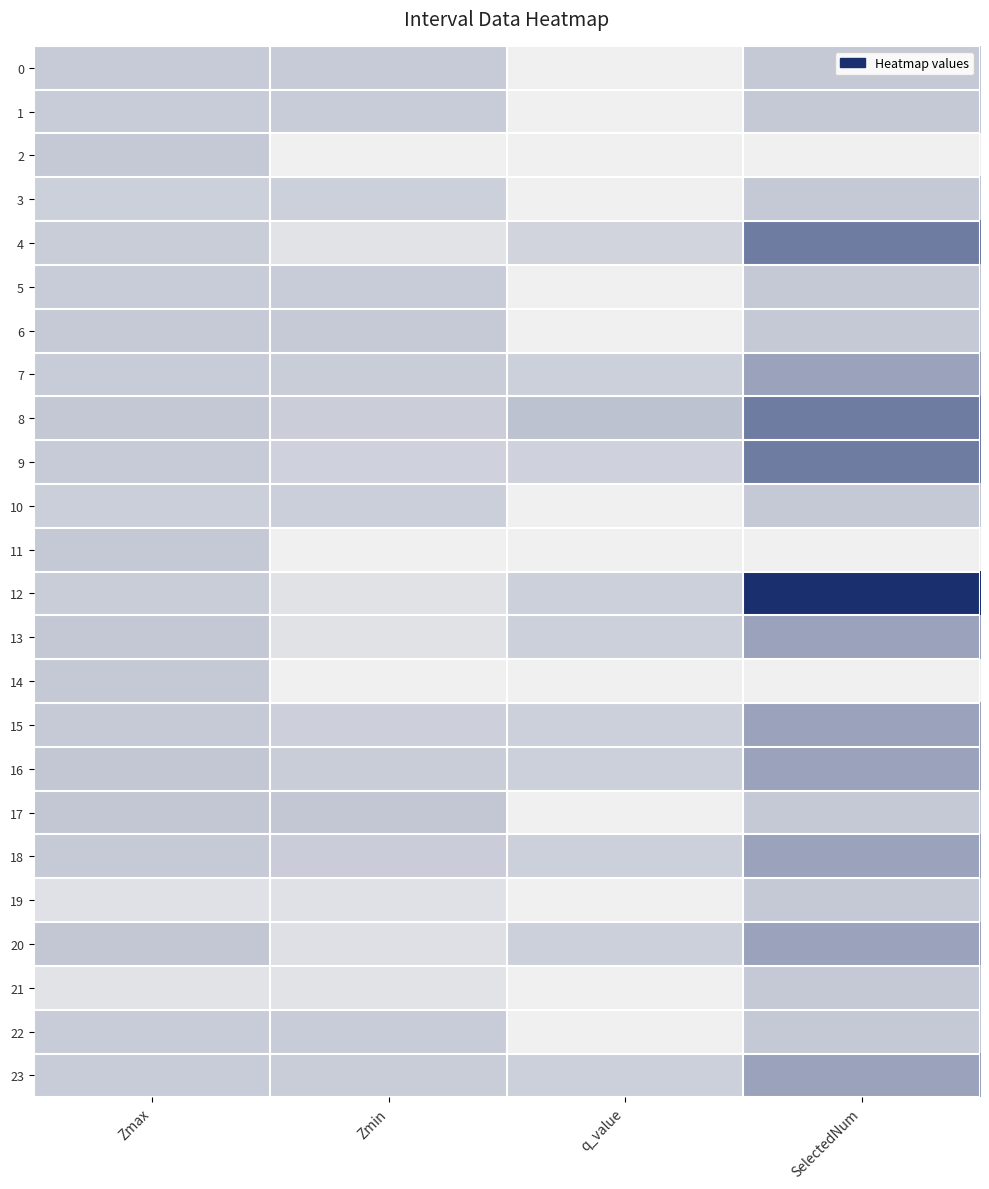

What is the greatest value displayed?

5.0